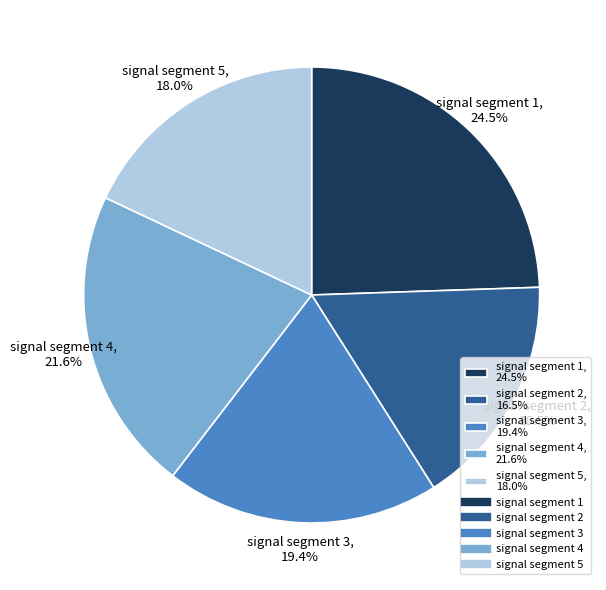

Rank the categories by value from lowest to highest.

signal segment 2, signal segment 5, signal segment 3, signal segment 4, signal segment 1